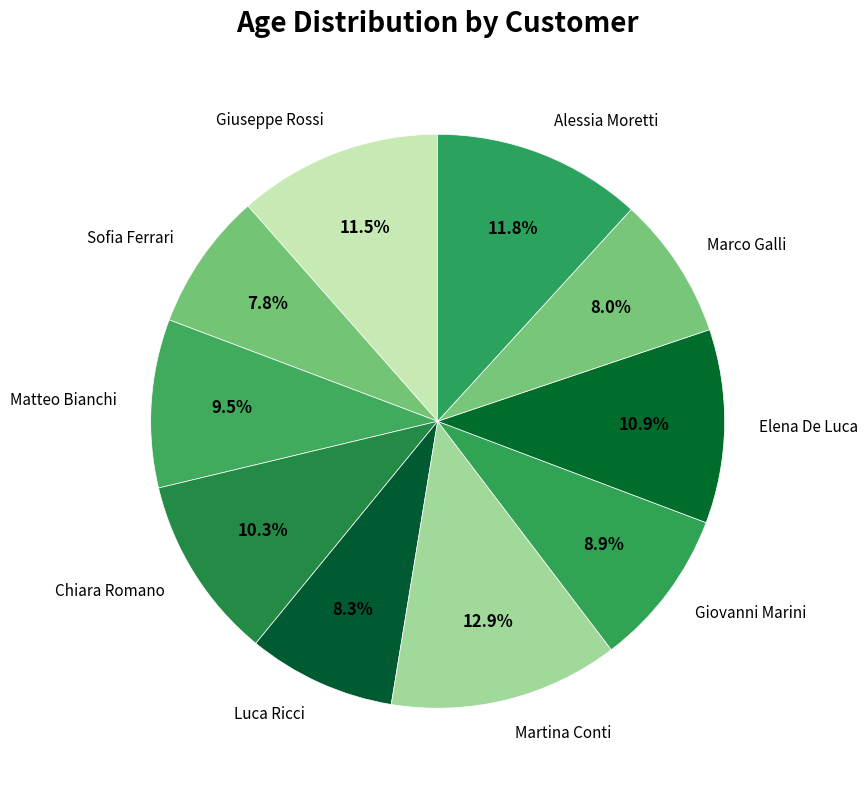

Does Sofia Ferrari account for over 50% of the chart?

No